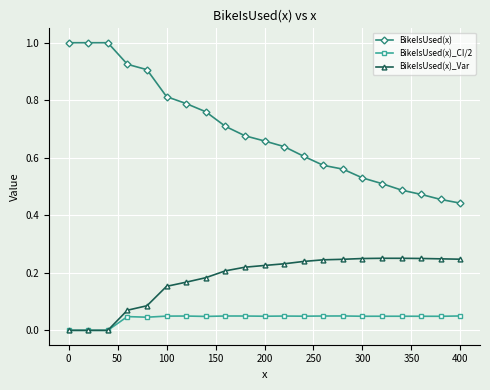

At how many categories does at least one series exceed 0?

21